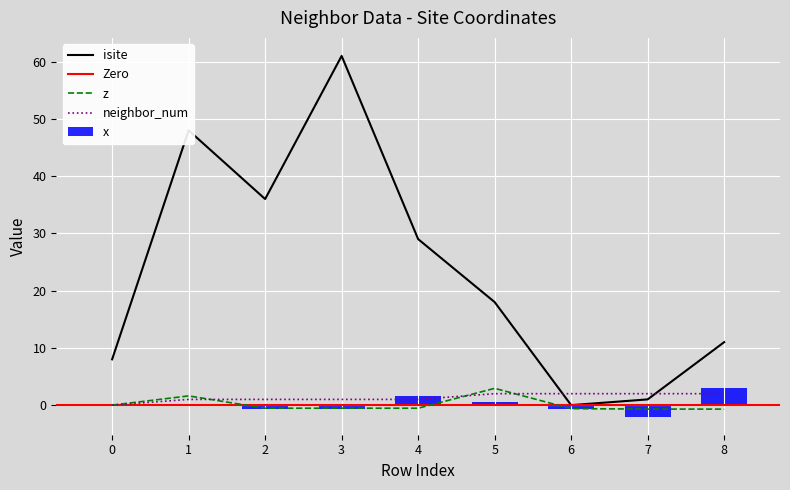

The value of x at 4 is 1.5. True or false?

True